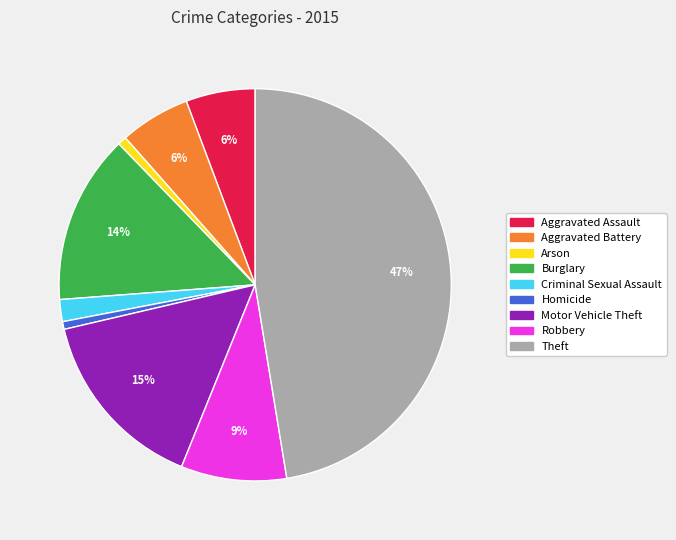

How many slices are in this pie chart?

9